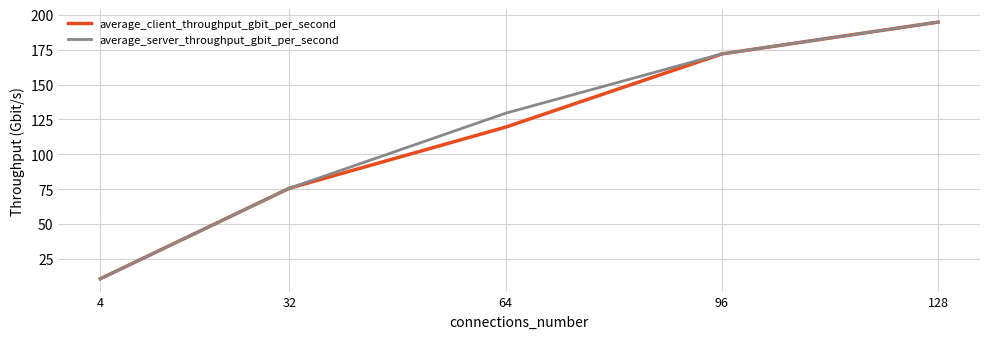

What is the difference between the average_server_throughput_gbit_per_second values at 64 and 128?

65.3